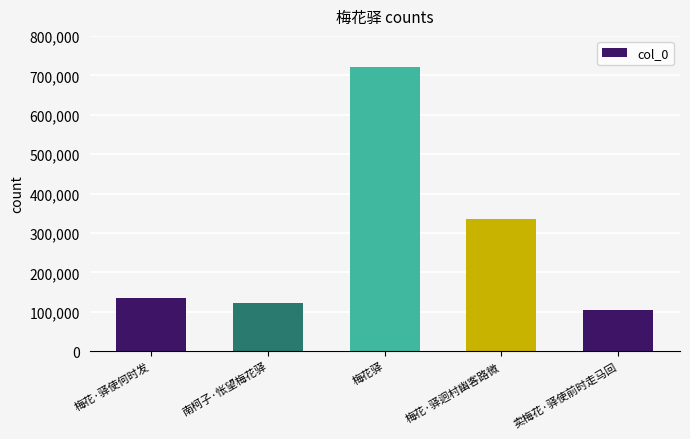

Which category has the highest value across all series?

梅花驿